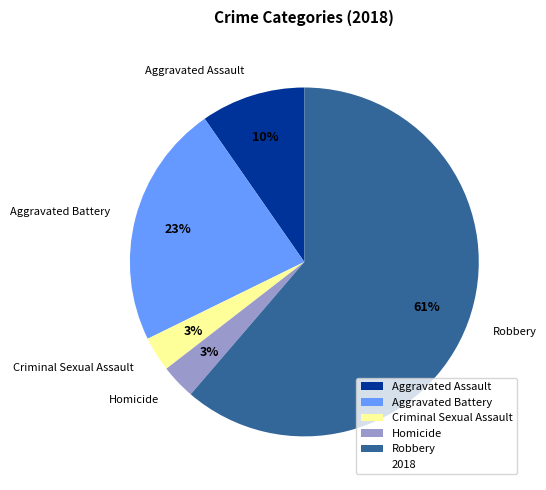

What is the majority slice?

Robbery